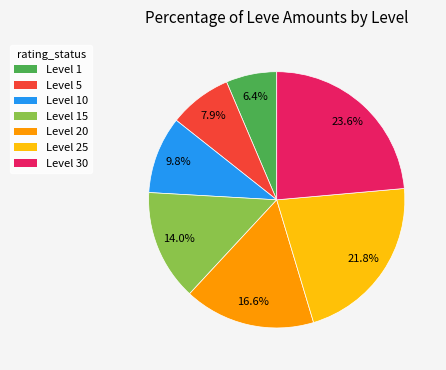

How many slices are in this pie chart?

7